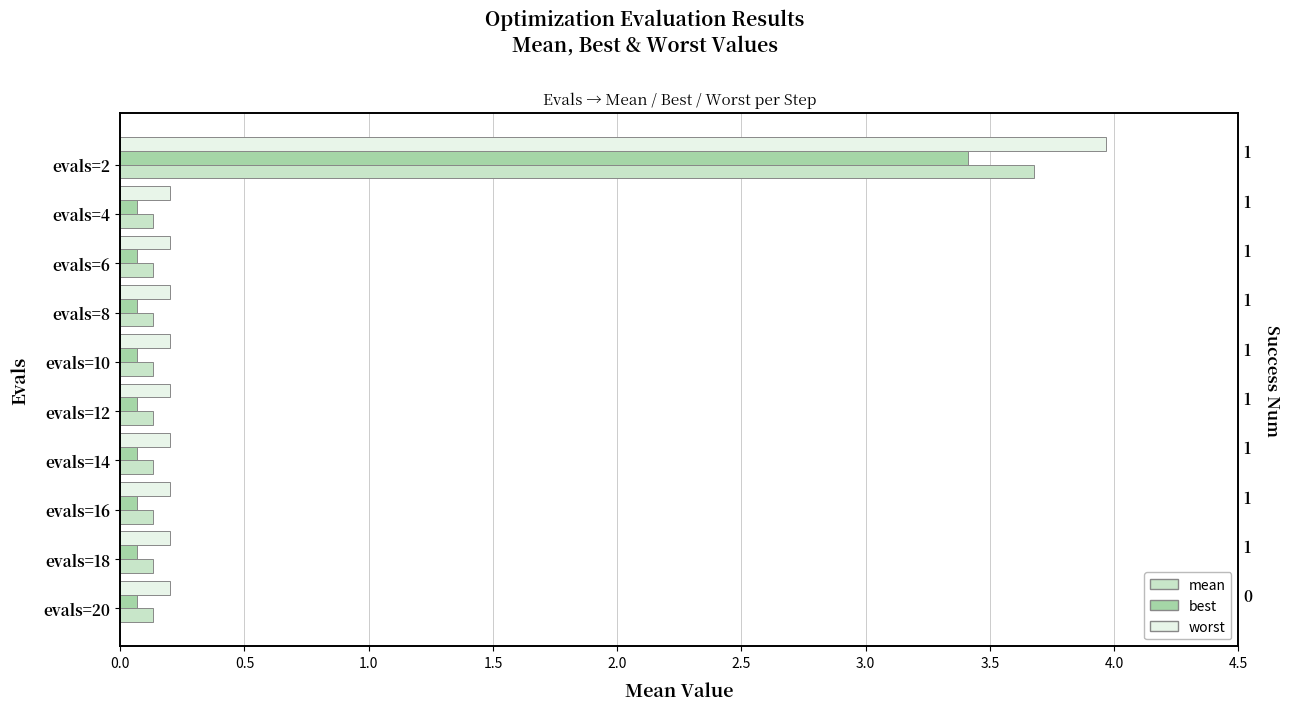

The value of worst at evals=18 is 0.2. True or false?

True